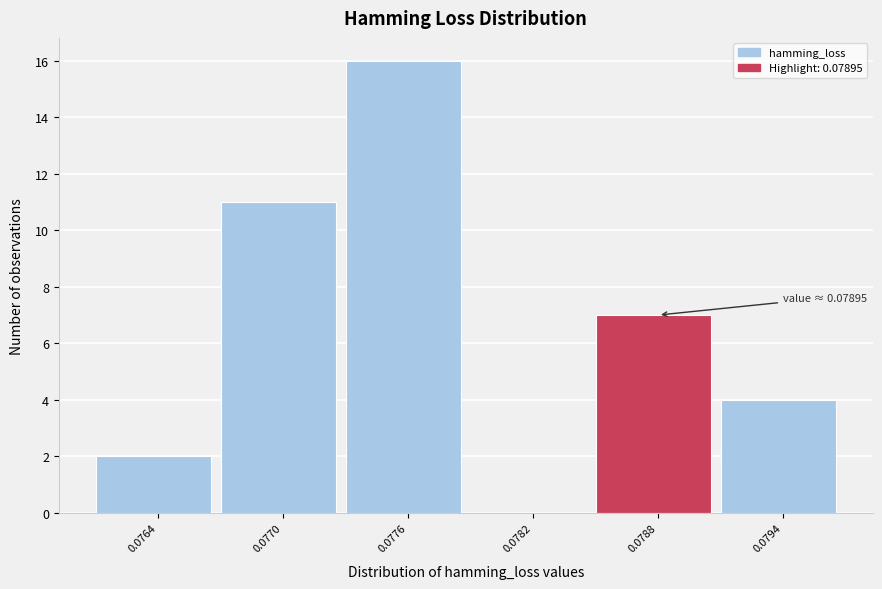

Reading left to right, what are all the values shown in this chart?

0.0764=2	0.0770=11	0.0776=16	0.0782=0	0.0788=7	0.0794=4